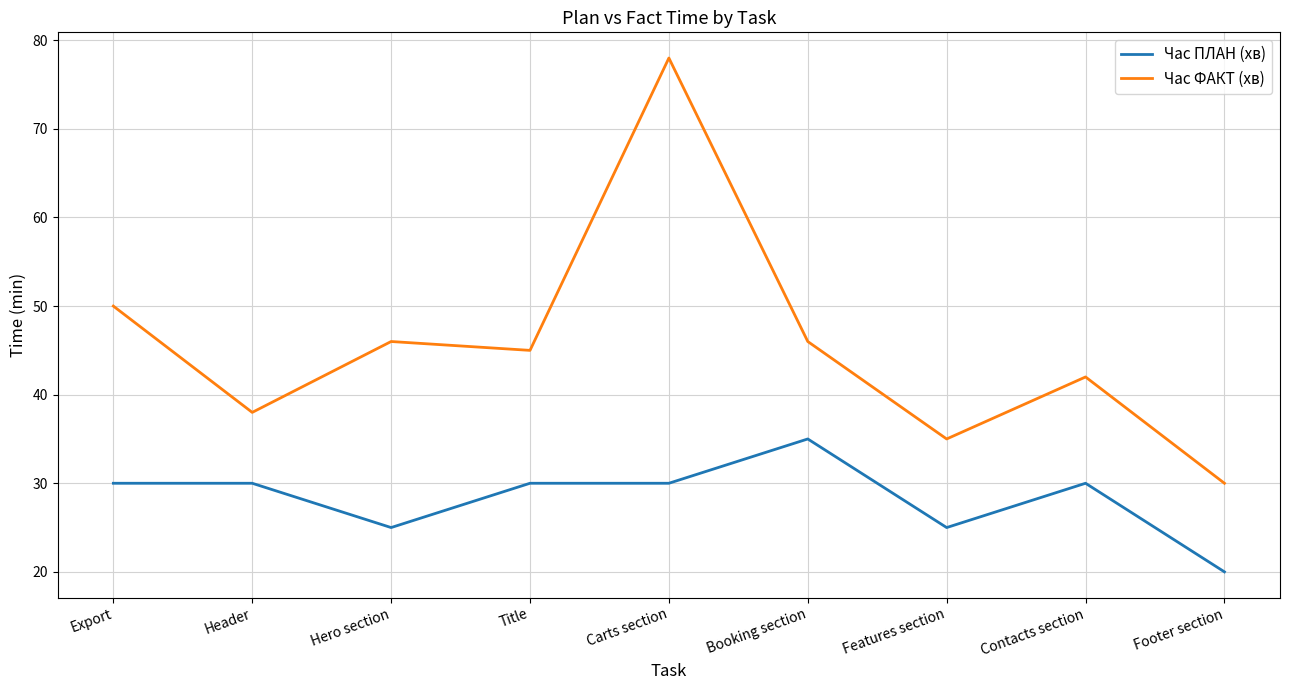

Reading right to left, list all the values displayed in this chart.

Час ПЛАН (хв): 20	30	25	35	30	30	25	30	30
Час ФАКТ (хв): 30	42	35	46	78	45	46	38	50